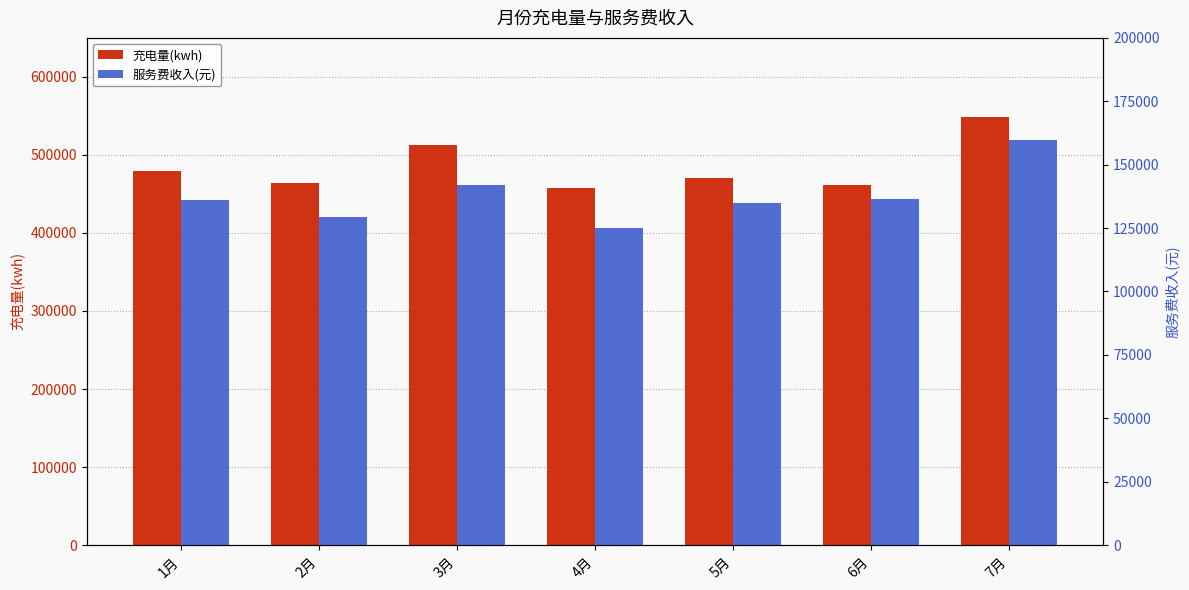

How many values in the 充电量(kwh) series are below 470890?

3